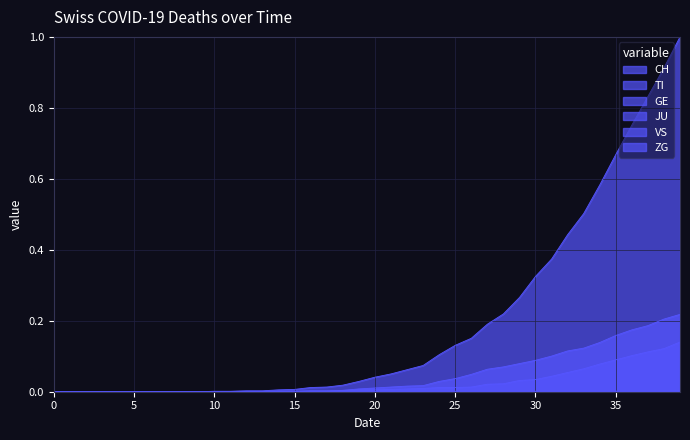

True or false: VS and GE intersect in this chart.

False